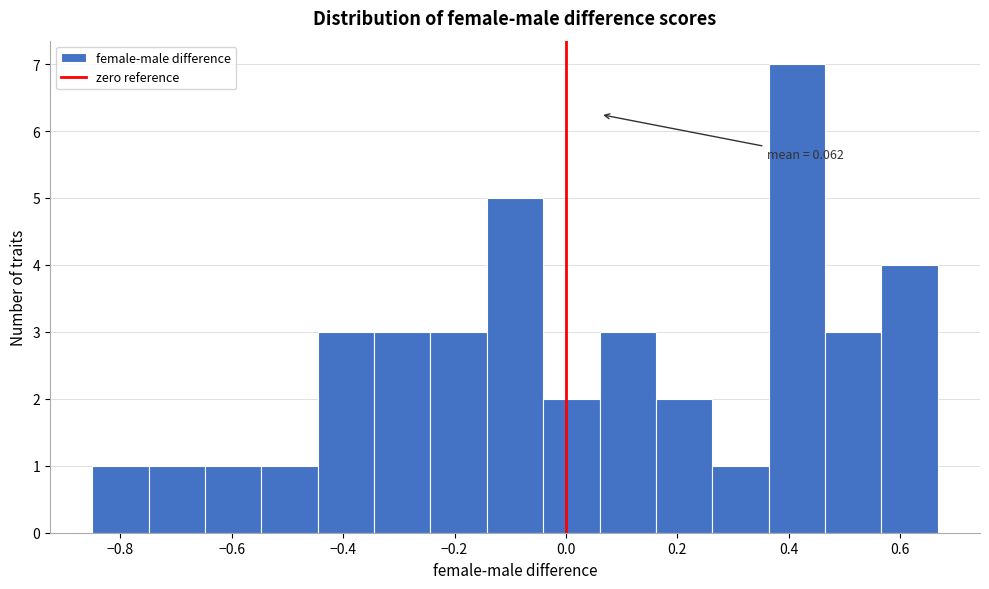

Which range on the x-axis has the tallest bar?

0.36 to 0.46